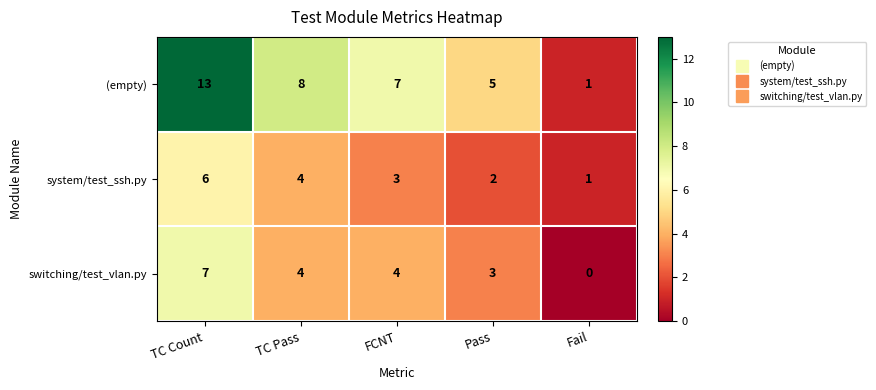

Which label corresponds to the smallest value in the chart?

Fail